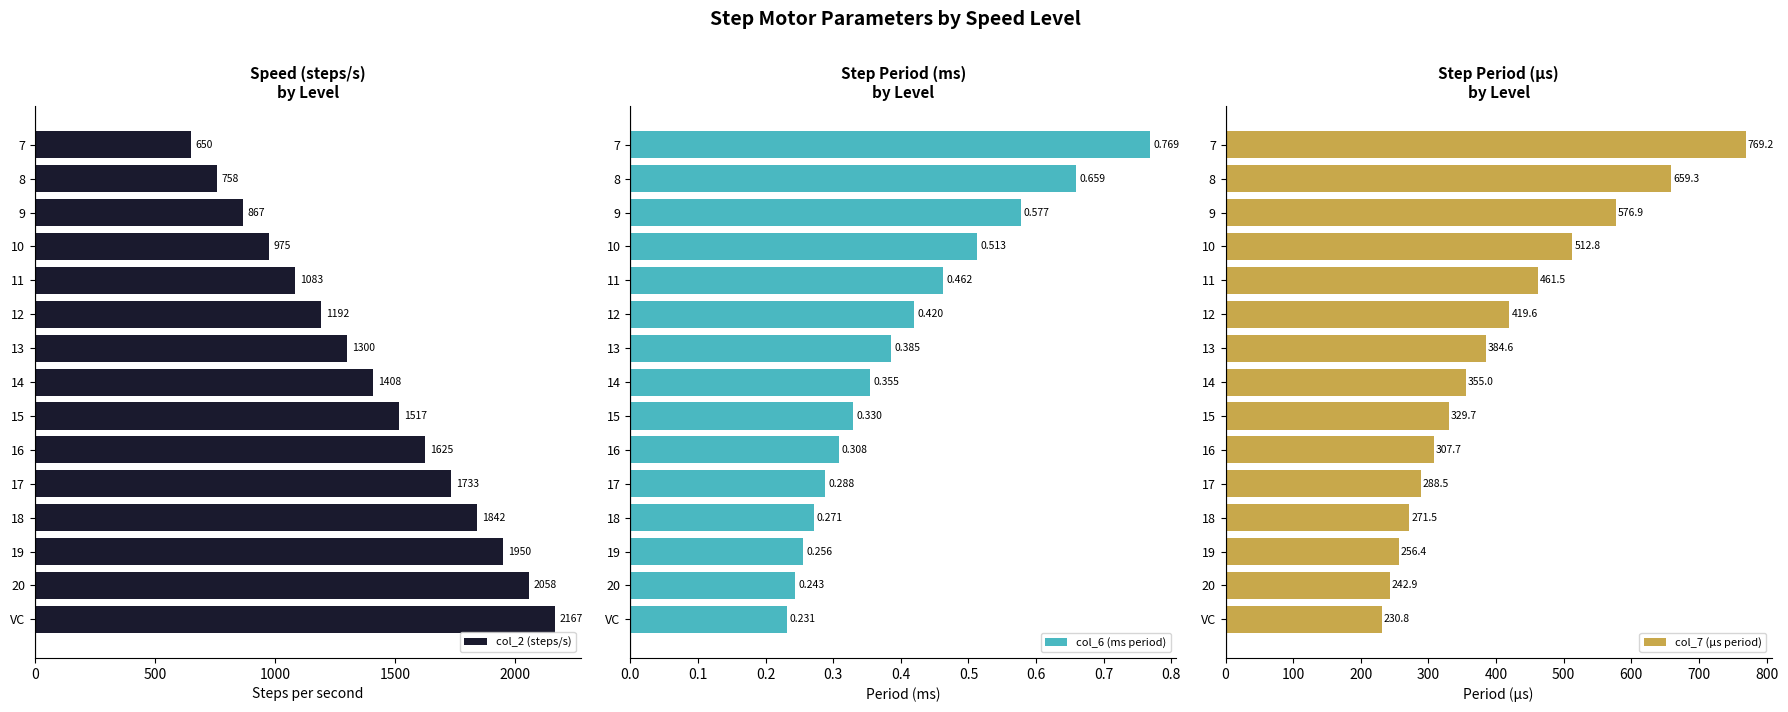

What value does the col_2 (steps/s) series have at 10?

975.0